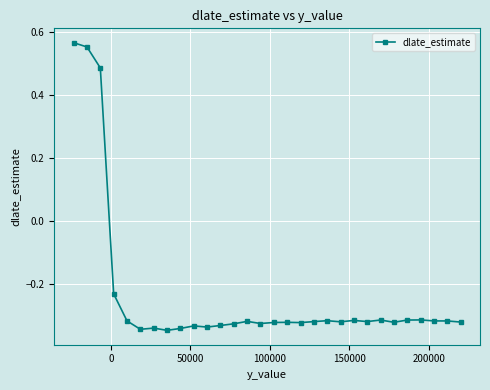

What is the difference between the maximum and minimum values?

0.9